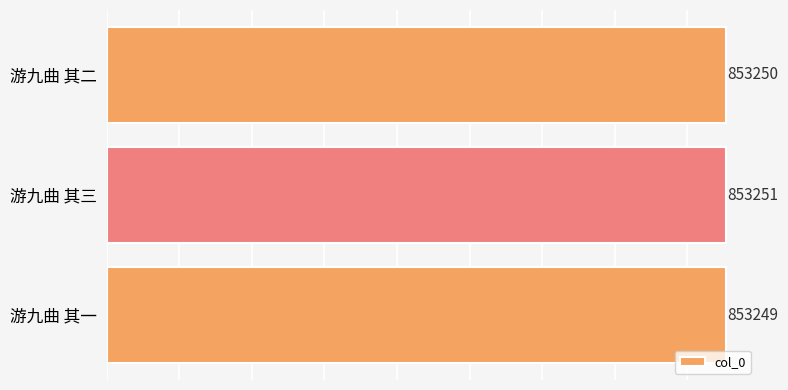

How many distinct data groups are displayed?

1